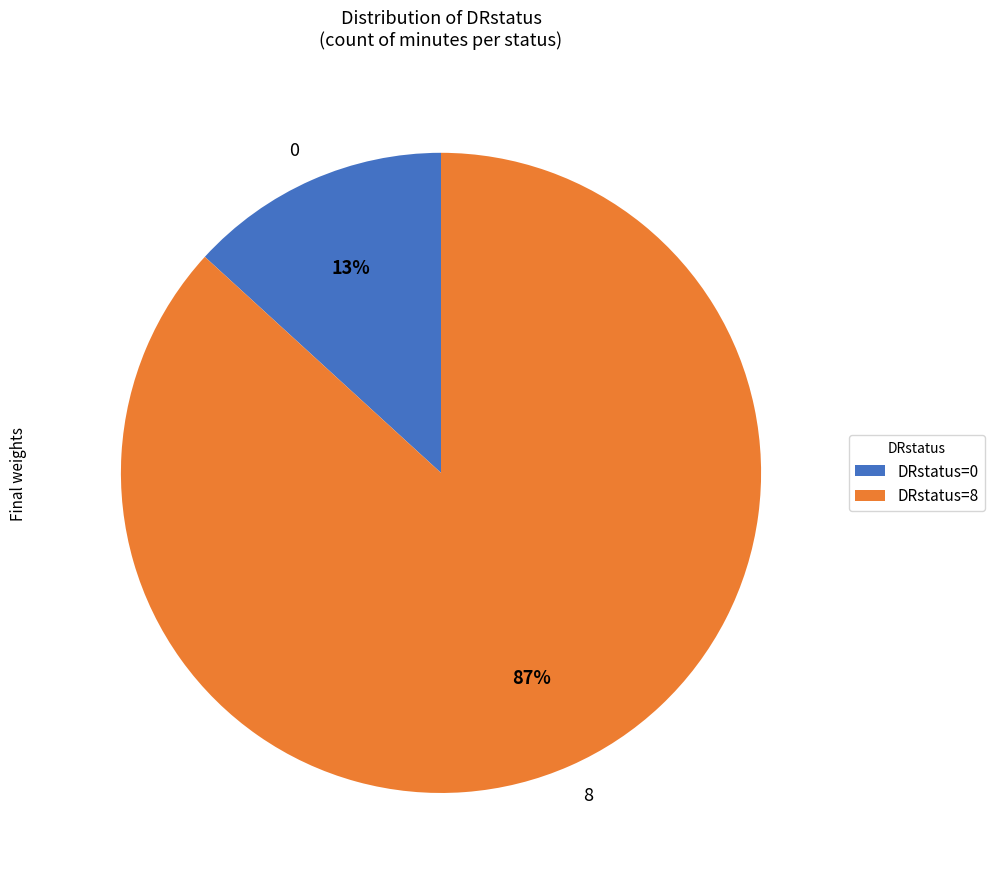

Do 8 and 0 together represent more than half of the pie?

Yes